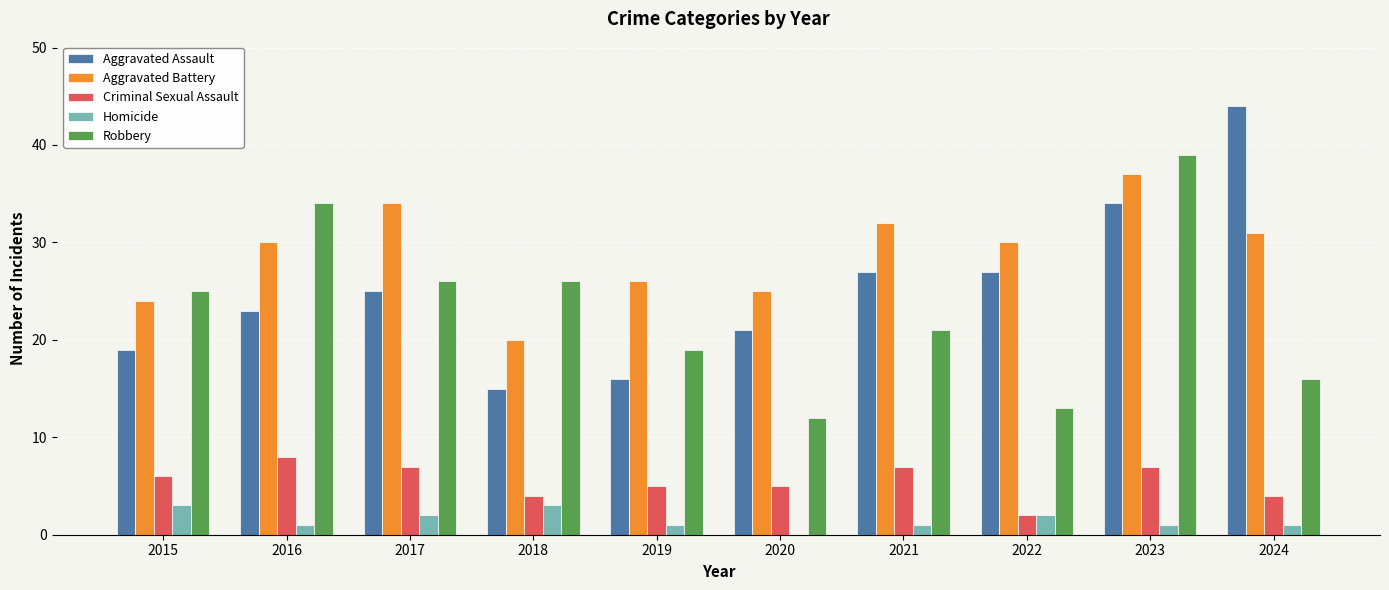

How many categories are shown in the chart?

10